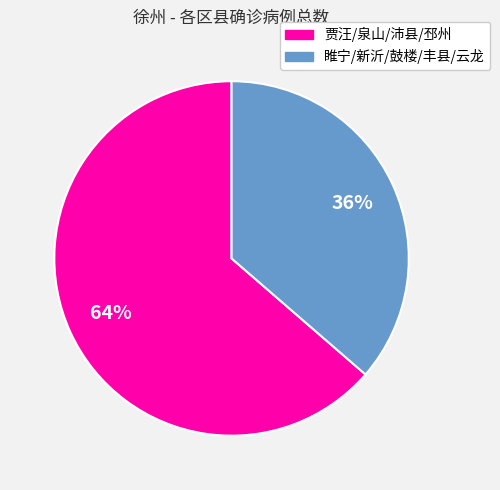

How many segments does this pie chart have?

2